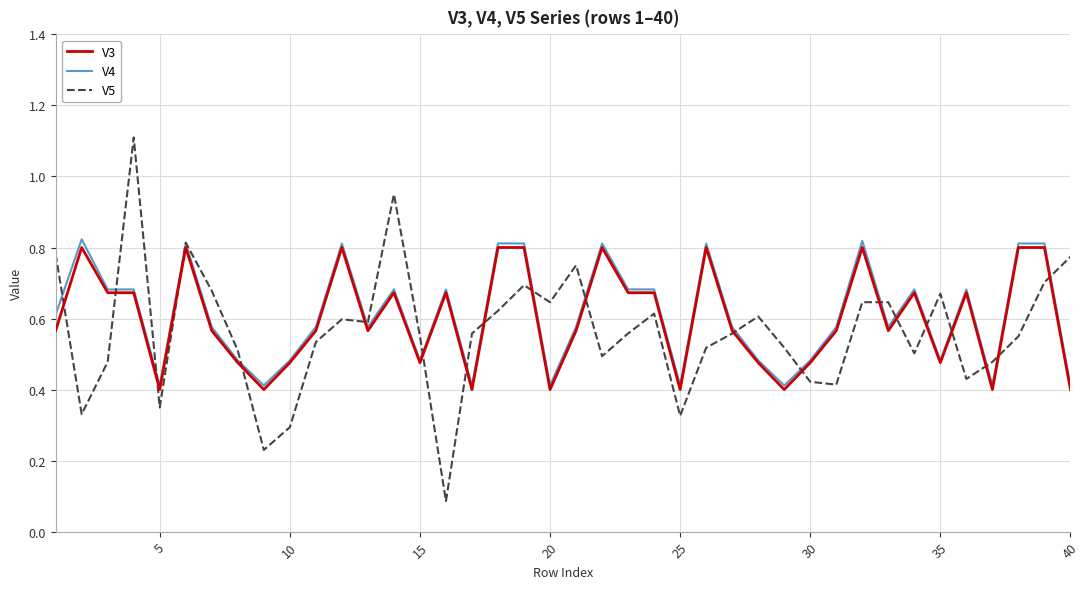

What is the maximum value for V5?

1.1